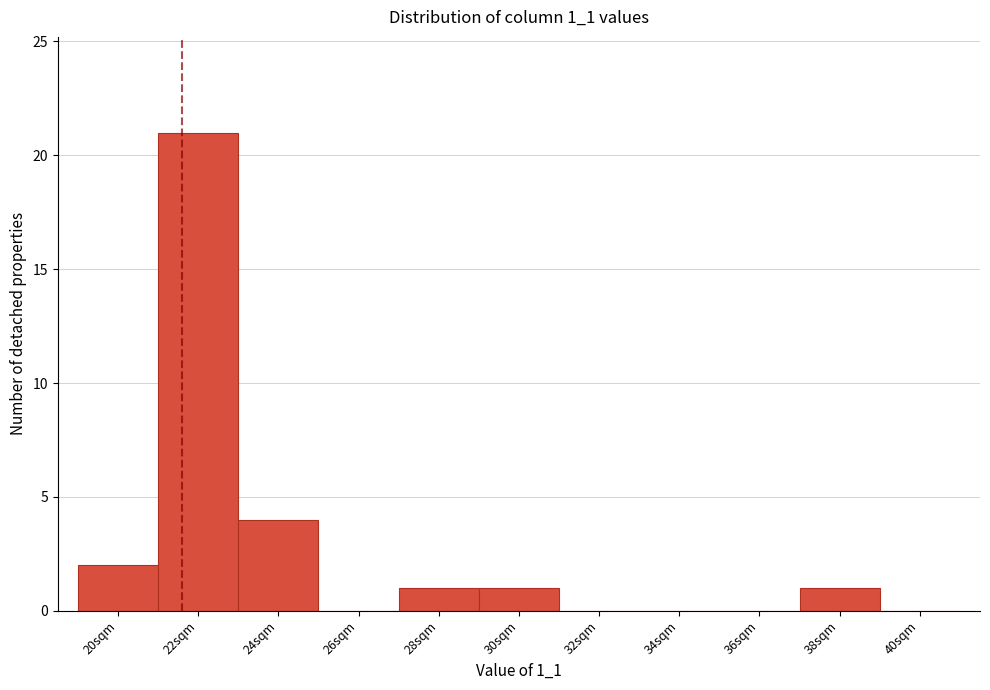

Reading left to right, transcribe all the data shown in this chart.

20sqm=2	22sqm=21	24sqm=4	26sqm=0	28sqm=1	30sqm=1	32sqm=0	34sqm=0	36sqm=0	38sqm=1	40sqm=0